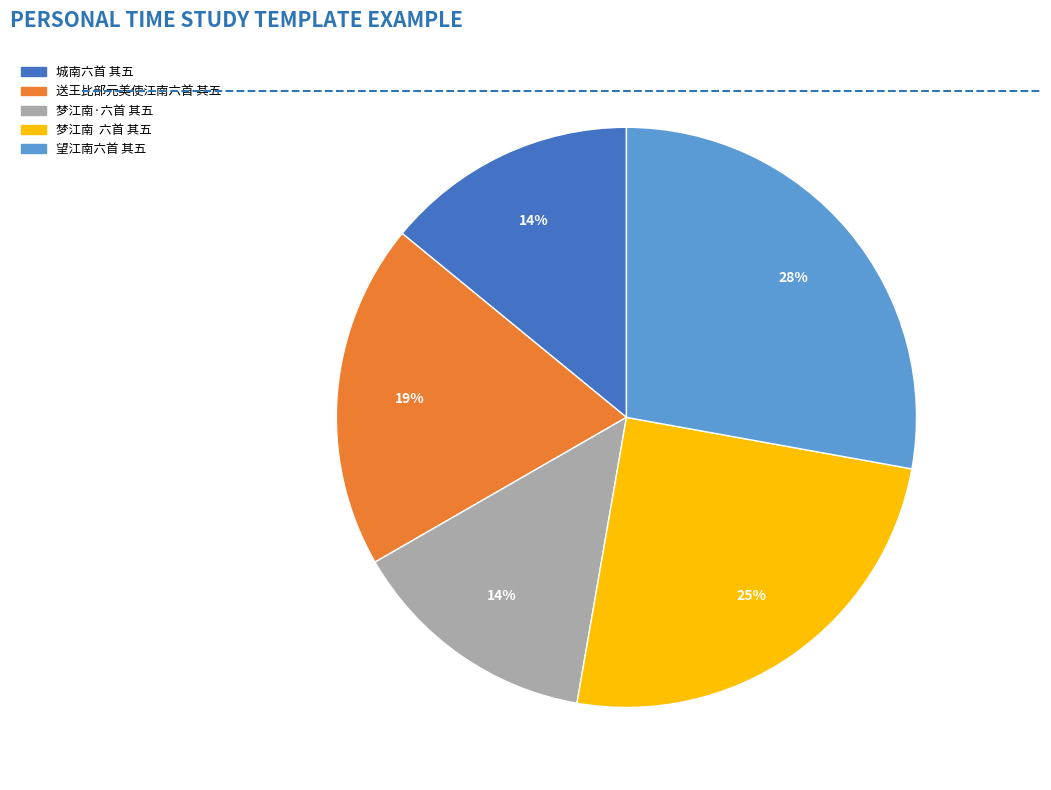

Which has a higher value, 送王比部元美使江南六首 其五 or 梦江南 六首 其五?

梦江南 六首 其五